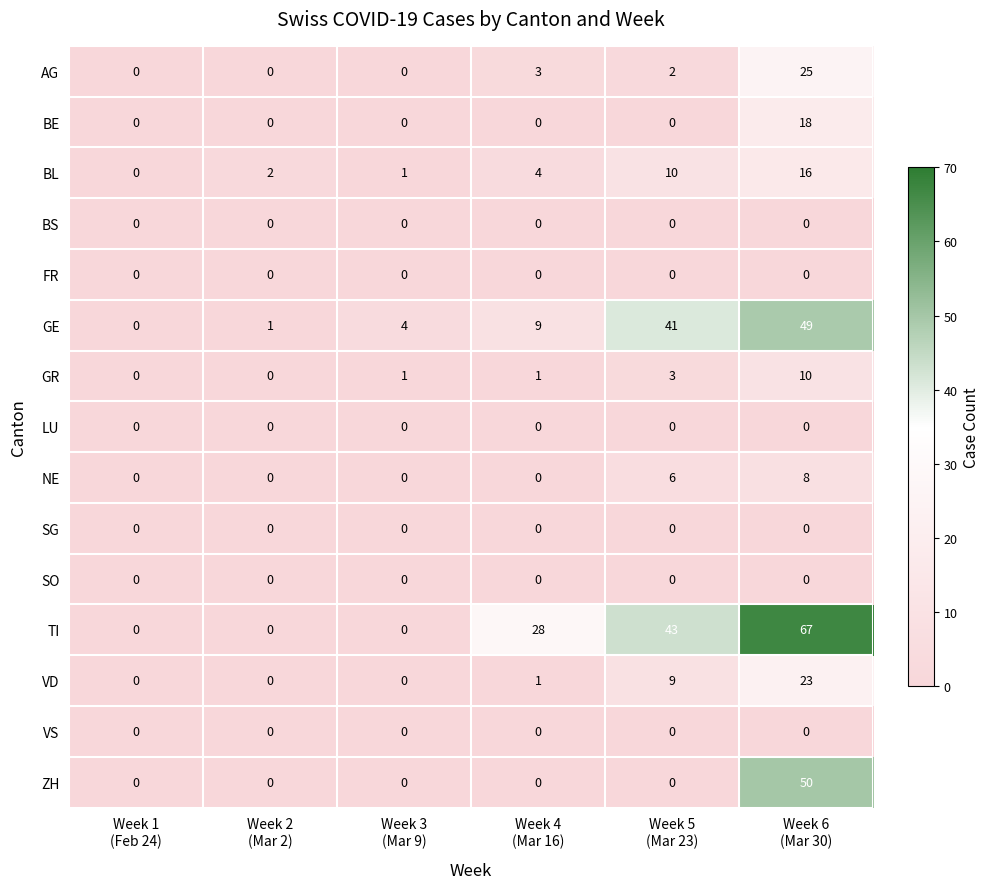

At how many categories does at least one series exceed 3?

4